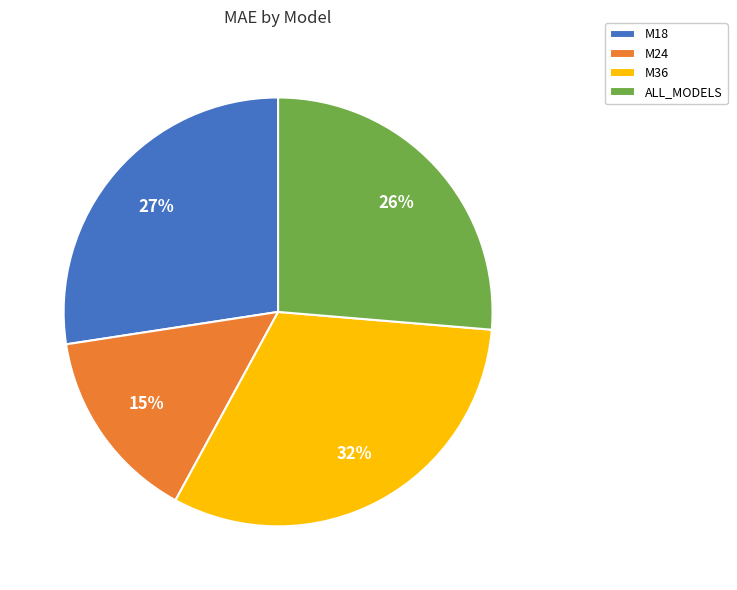

To the nearest percent, what is the combined percentage of M36 and M18?

59%